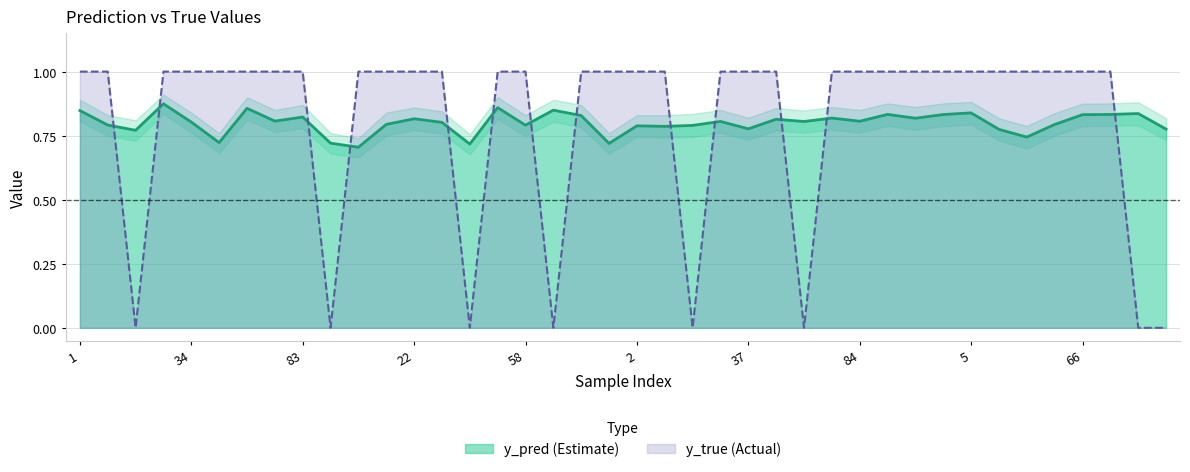

At 37, list the series in order from largest to smallest.

y_true (Actual), y_pred (Estimate)